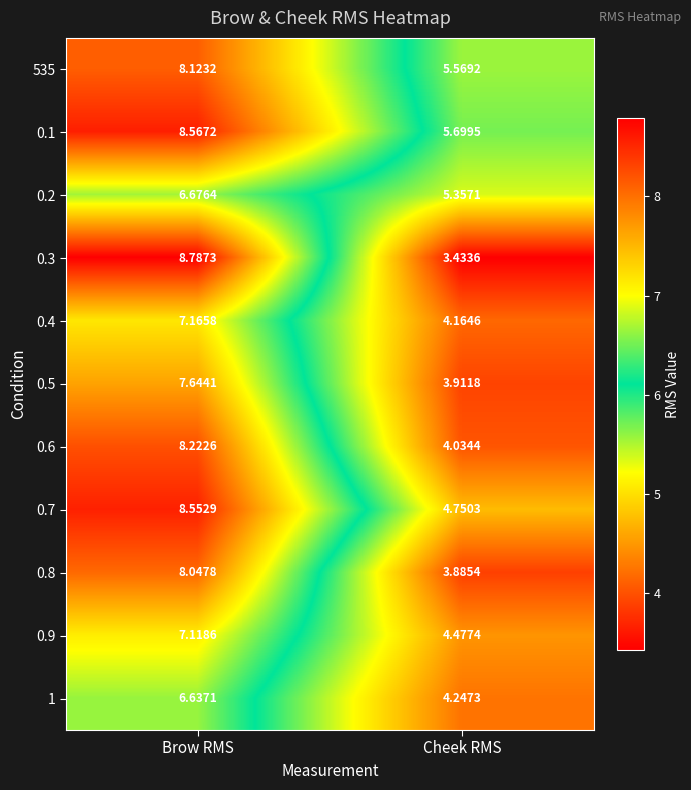

Rank the categories by 0.4 value from highest to lowest.

Brow RMS, Cheek RMS